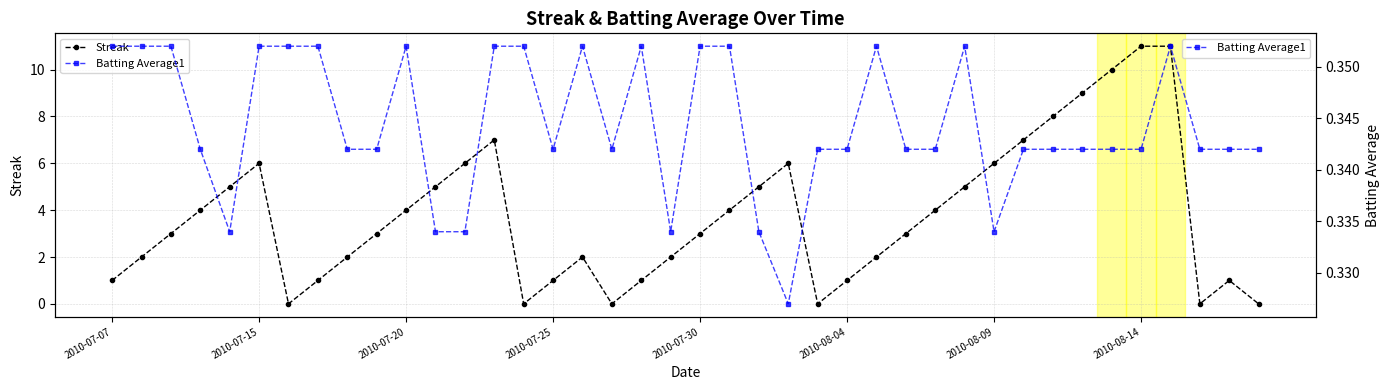

Is it true that Streak equals 1 at 2010-07-25?

True